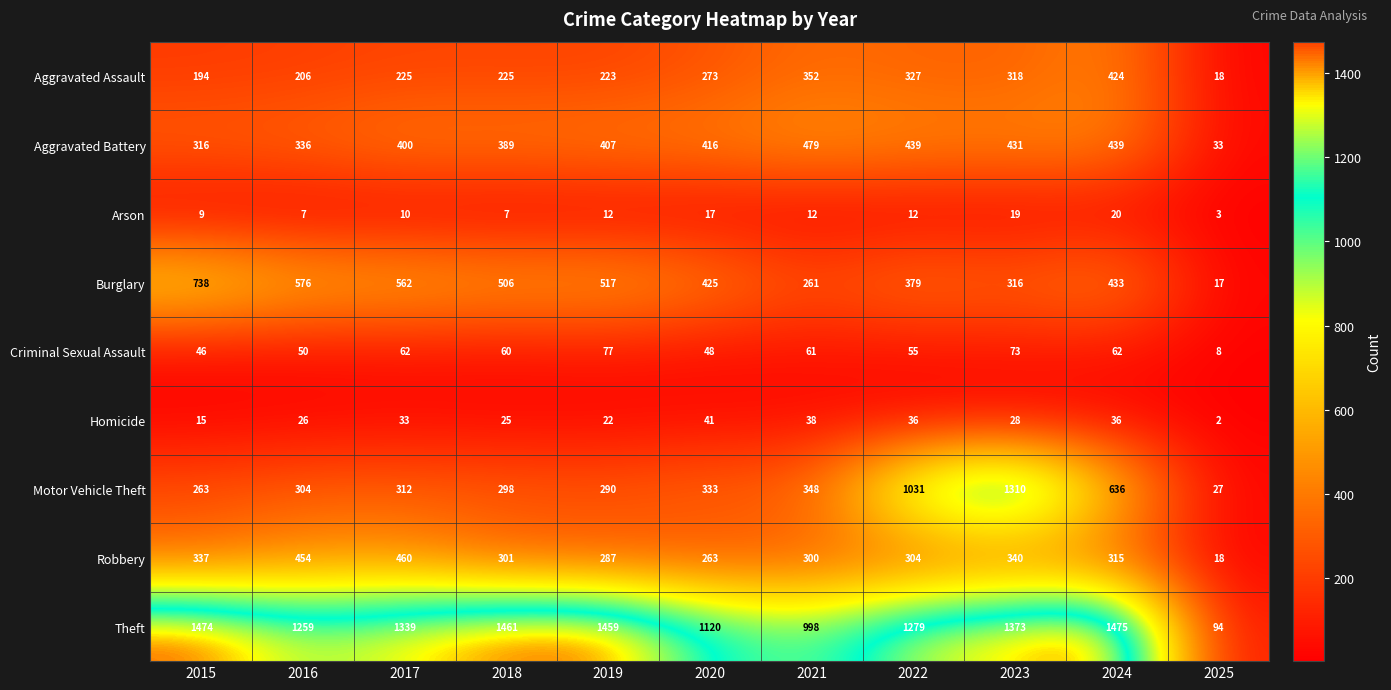

Where is Criminal Sexual Assault nearest to the value 42?

2015